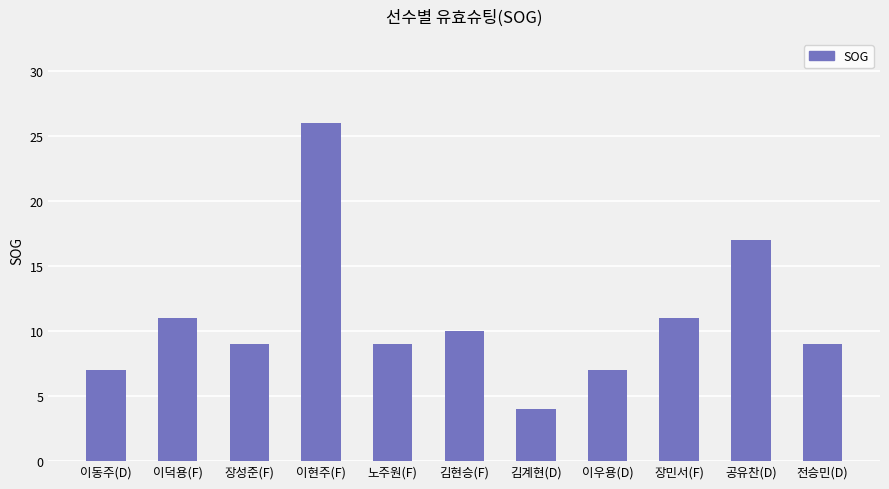

The value at 전승민(D) is 16. True or false?

False